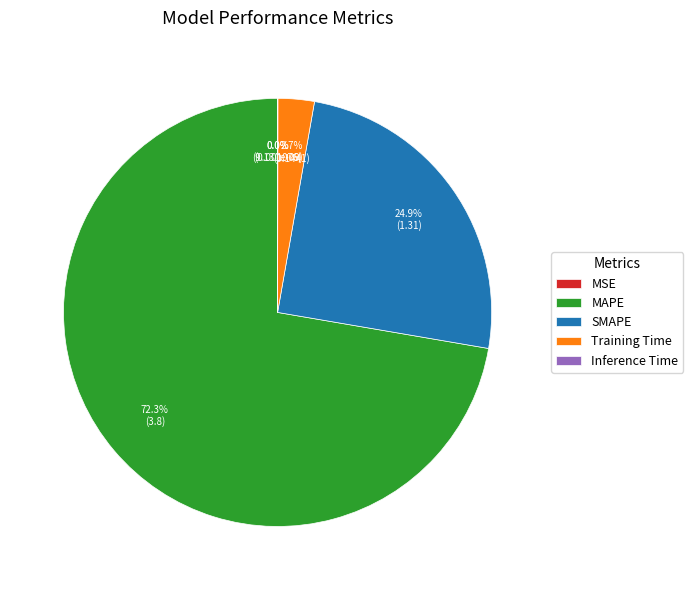

What is the smallest slice in the pie chart?

MSE